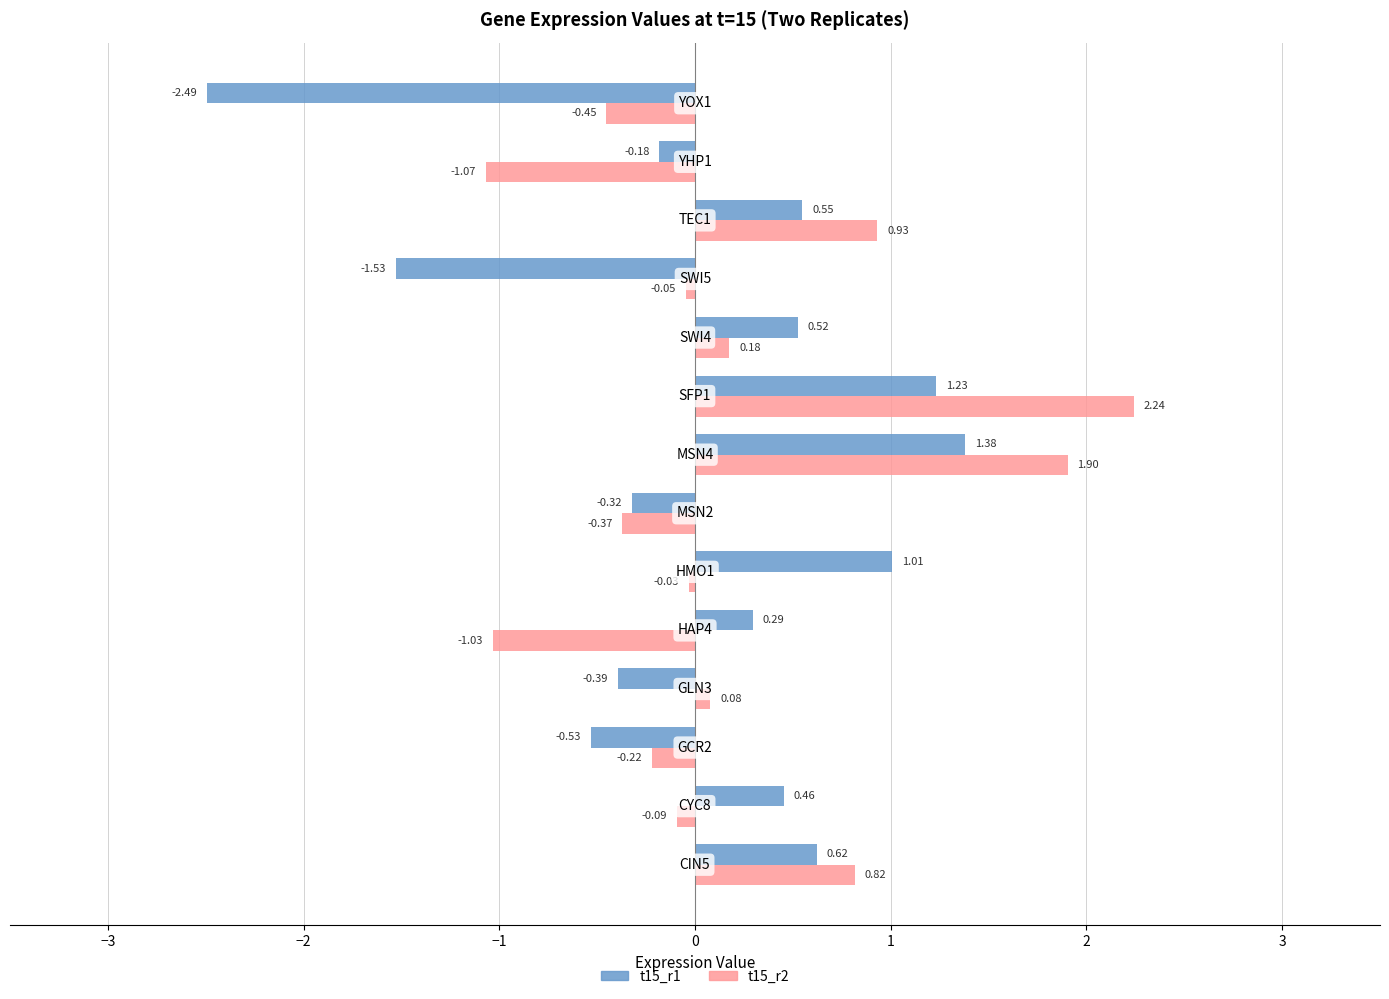

What is the sum of all t15_r2 values?

2.8